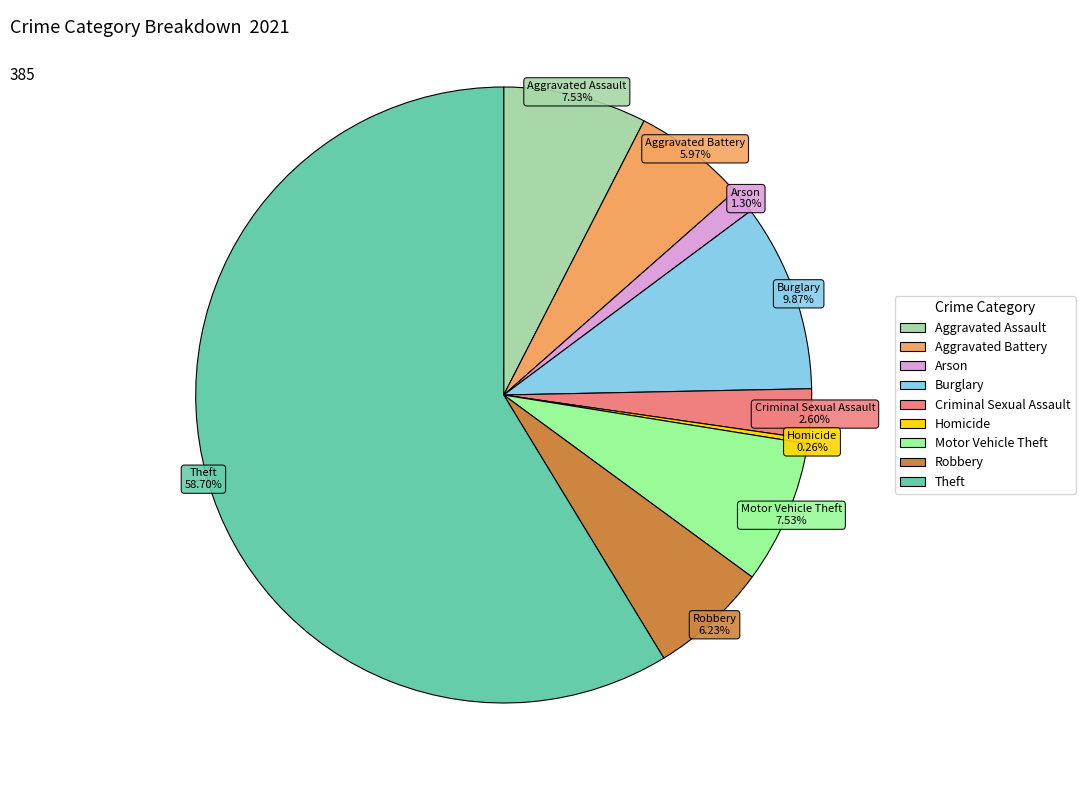

What is the largest slice in the pie chart?

Theft